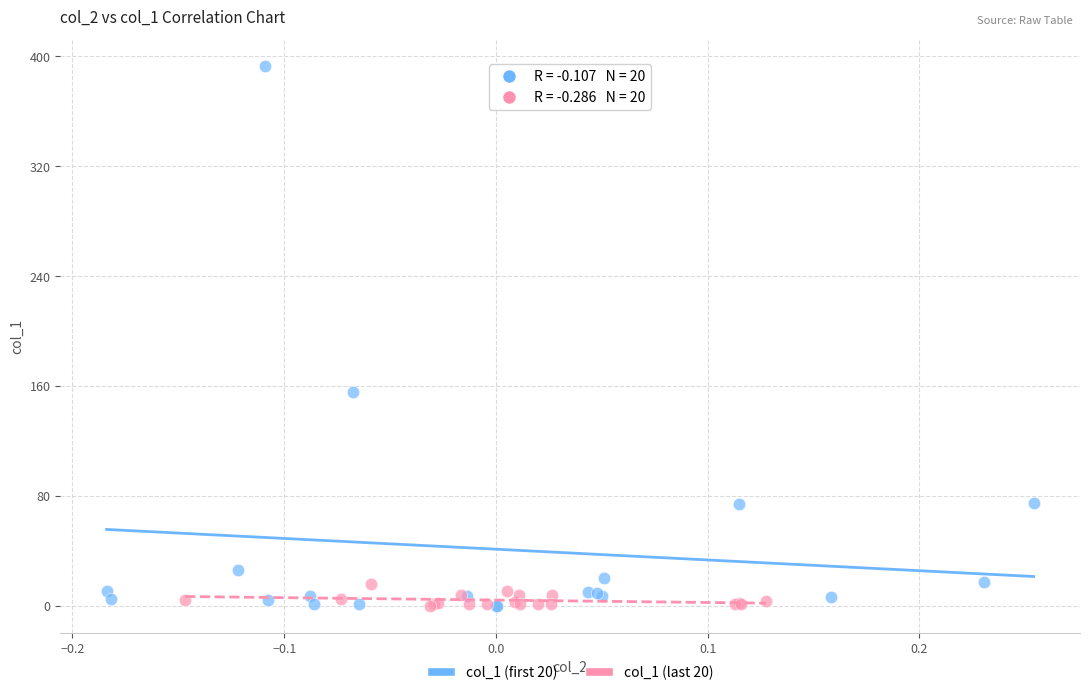

Which series contains the highest Y value?

col_1 (first 20)